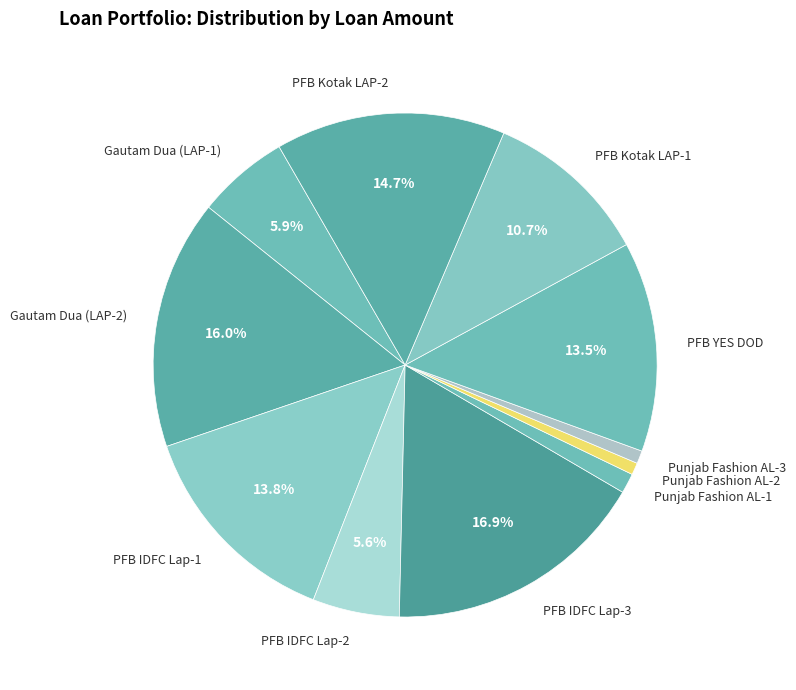

How many slices are in this pie chart?

11